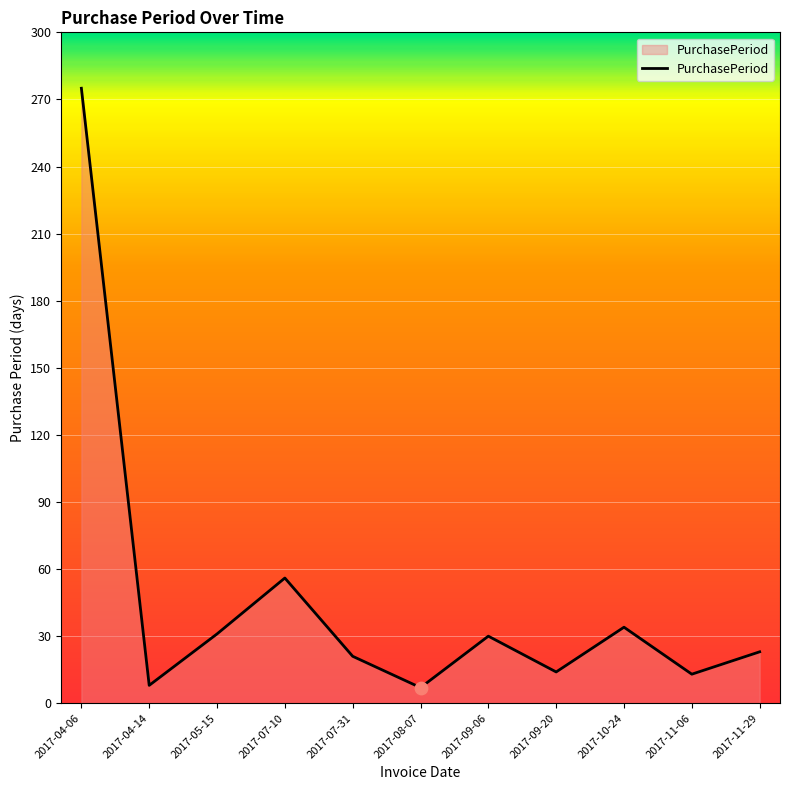

What is the ratio of the value at 2017-08-07 to the value at 2017-09-20?

0.5